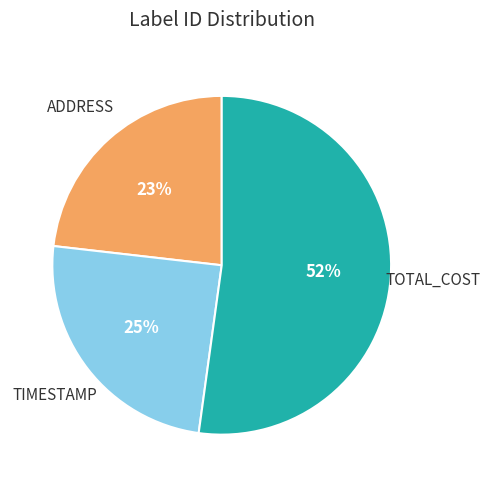

To the nearest percent, what is the average slice percentage?

33%